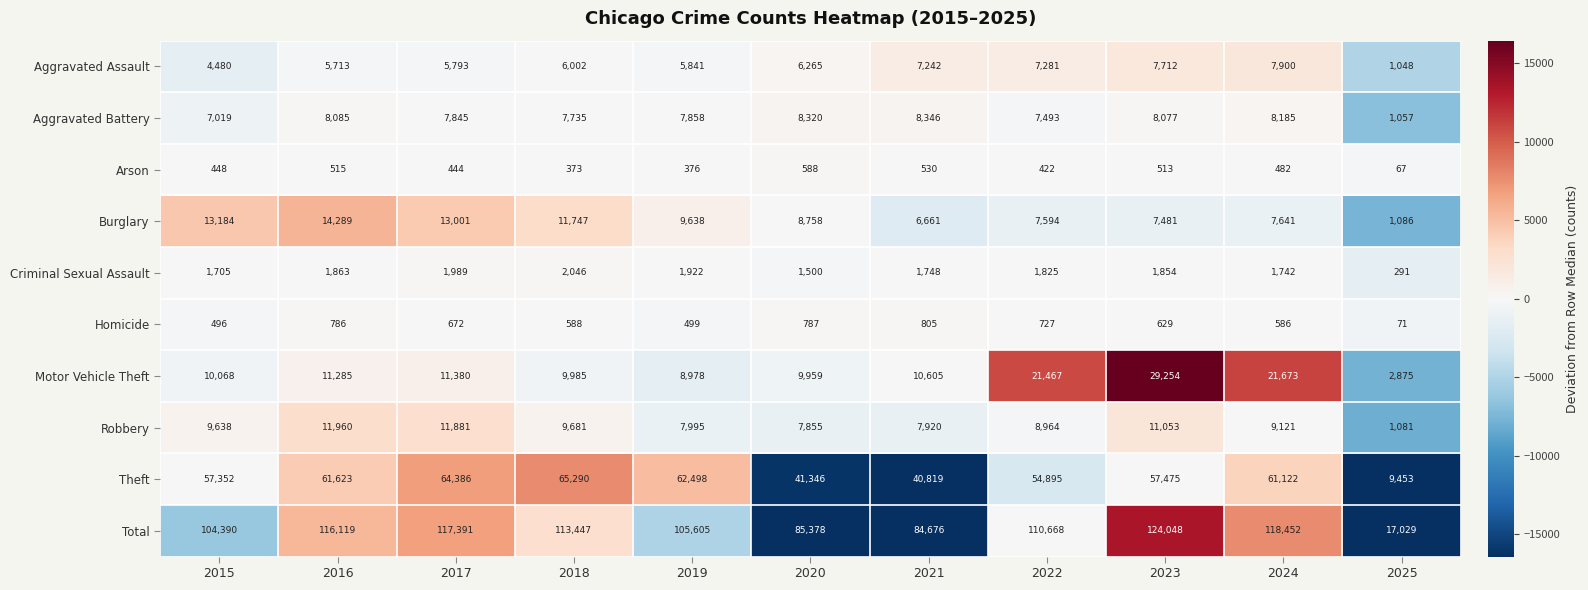

List the series in order of their peak value, highest first.

Total, Theft, Motor Vehicle Theft, Burglary, Robbery, Aggravated Battery, Aggravated Assault, Criminal Sexual Assault, Homicide, Arson